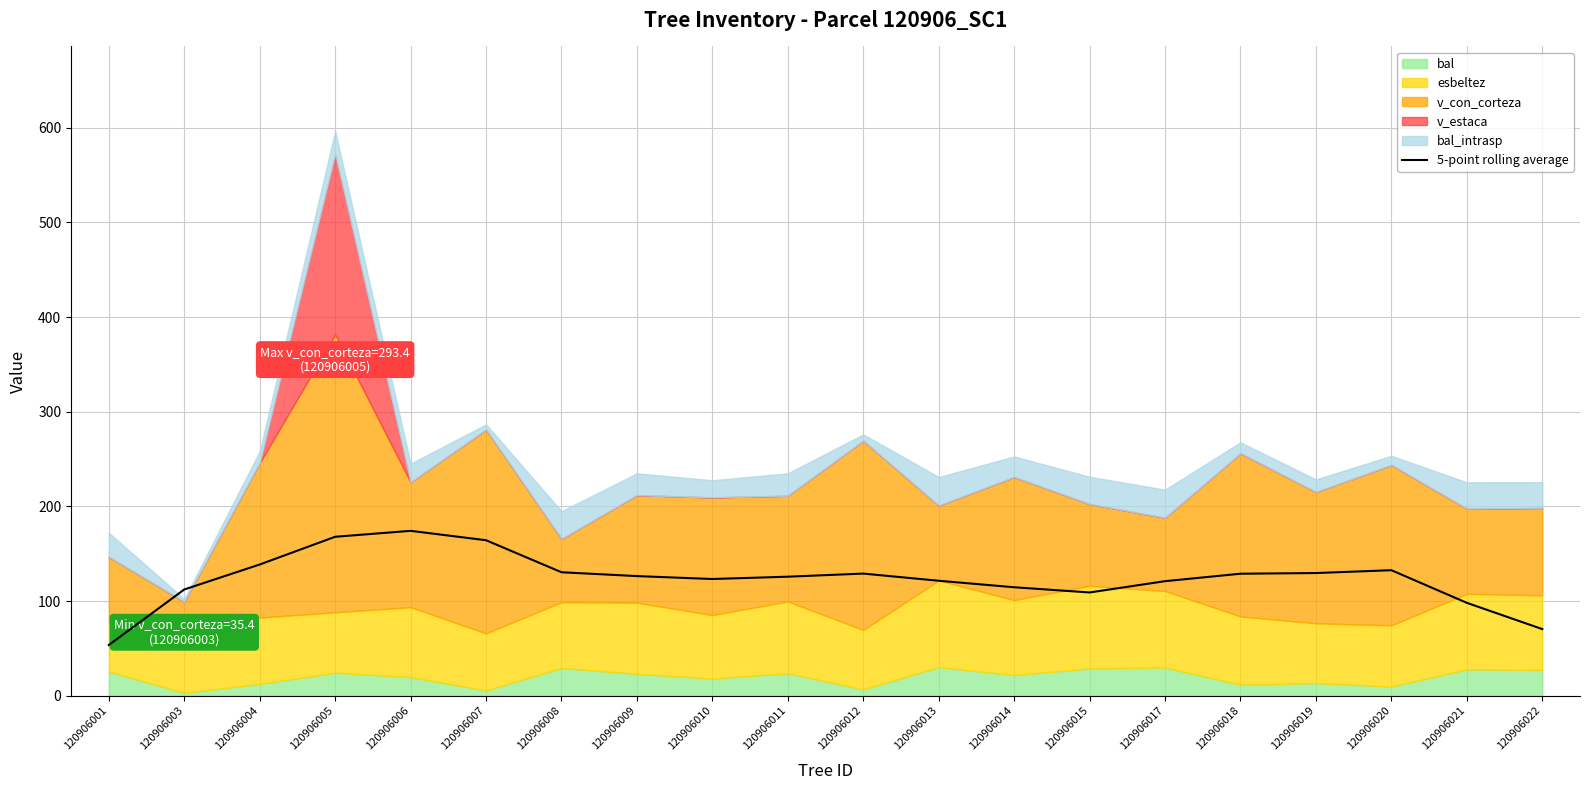

How many categories are shown in the chart?

20